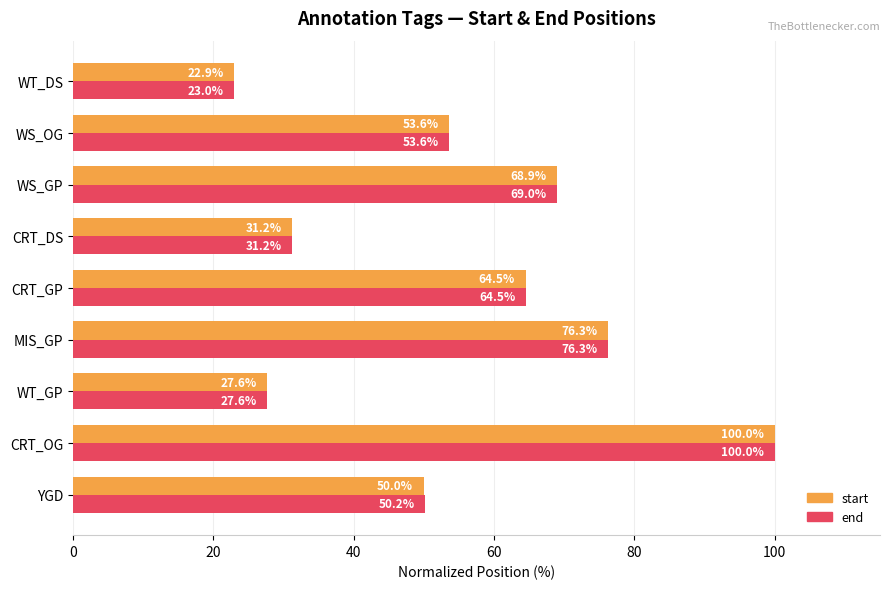

Which series has the largest range (max minus min)?

start